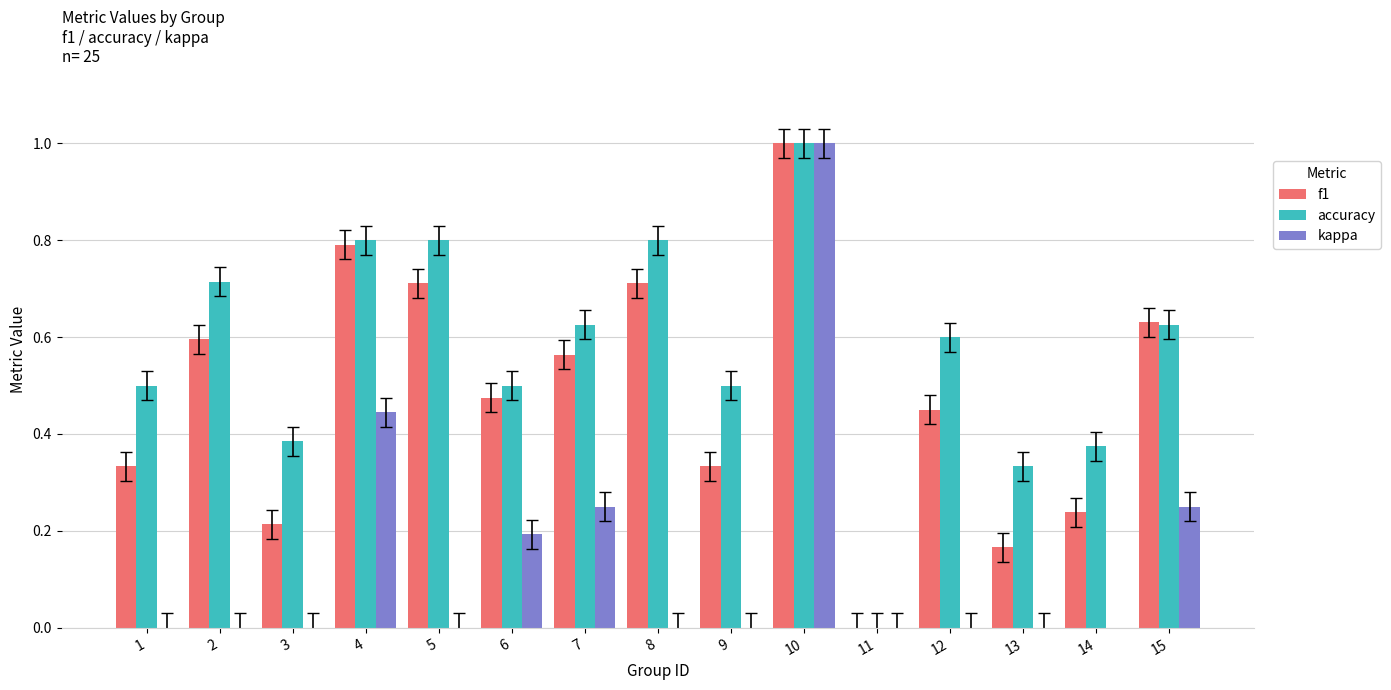

How many negative values does the kappa series have?

1